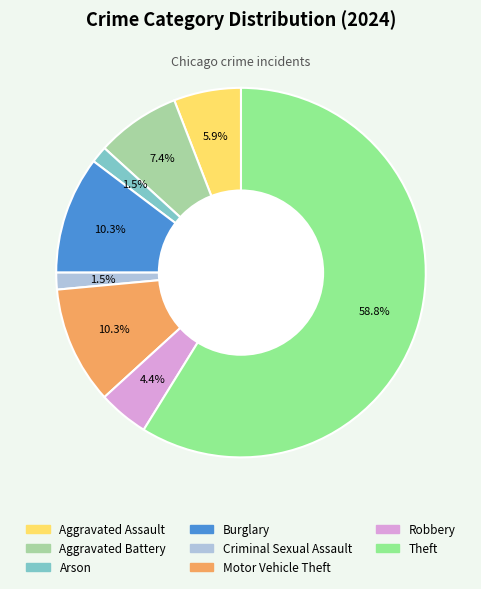

Which has a higher value, Burglary or Theft?

Theft